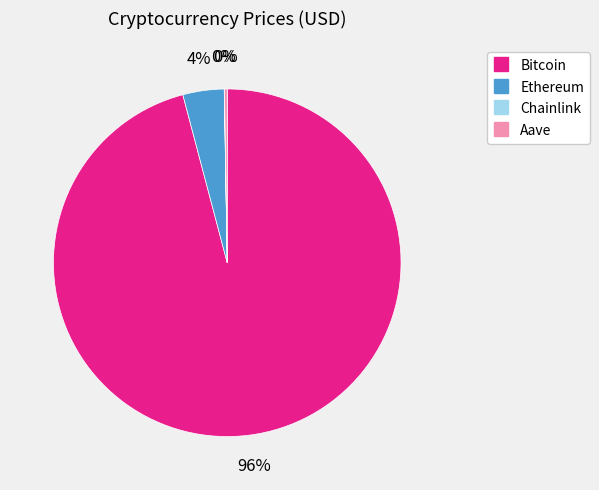

Which has a higher value, Ethereum or Bitcoin?

Bitcoin